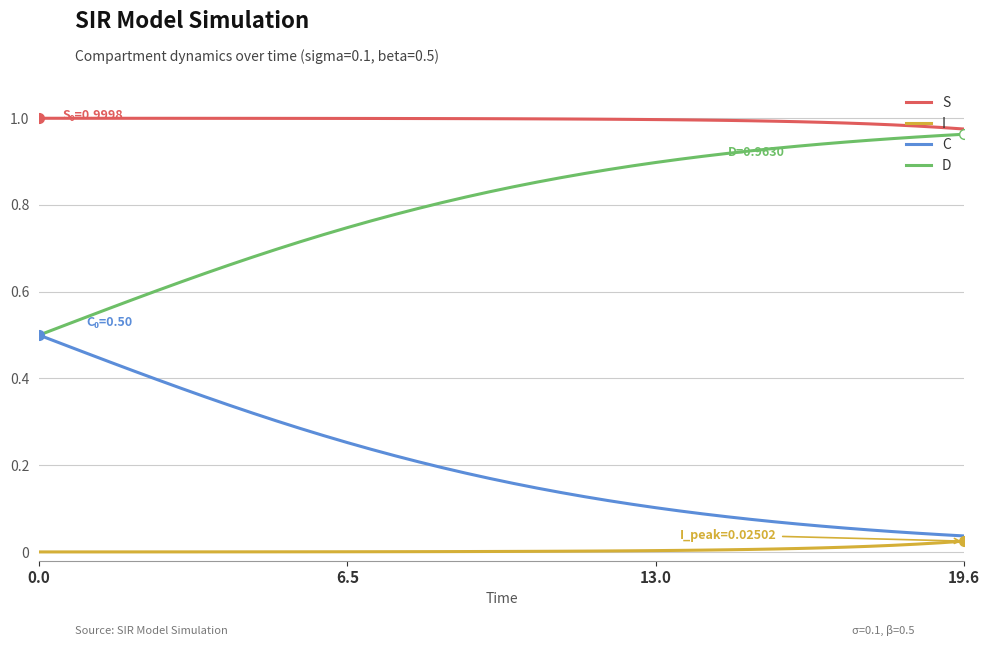

Which series has the largest total across all categories?

S